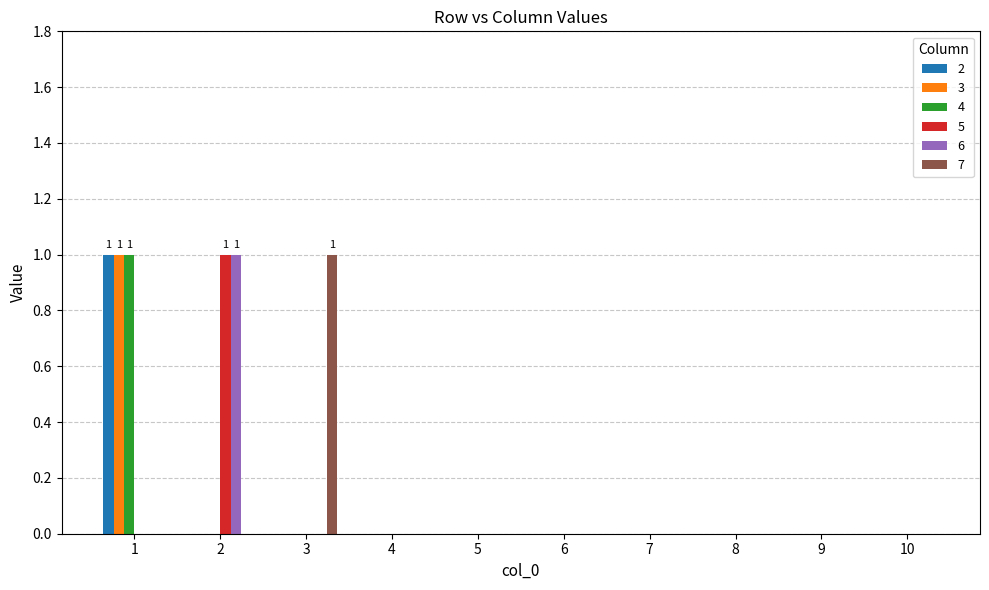

Is it true that 6 equals -1 at 7?

False